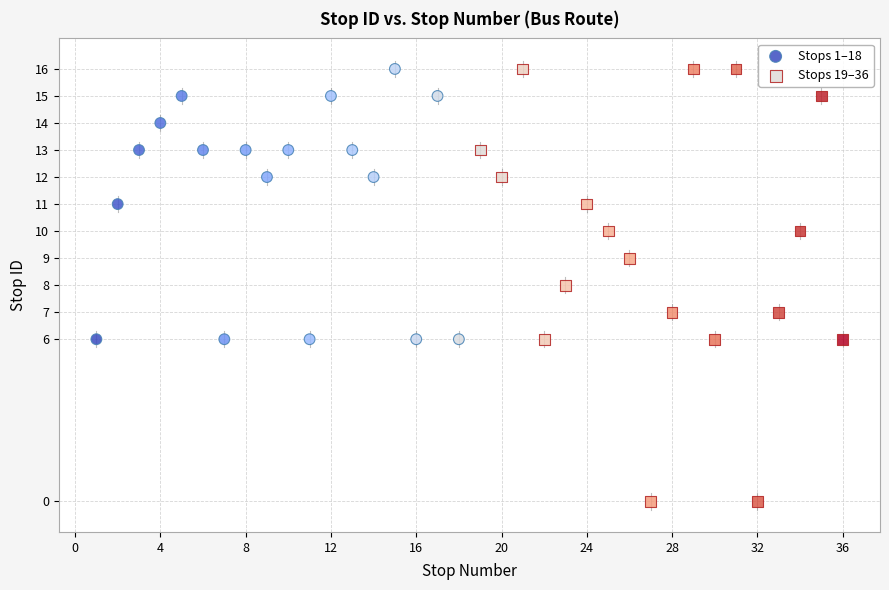

What are all the series names shown in the legend?

Stops 1–18, Stops 19–36